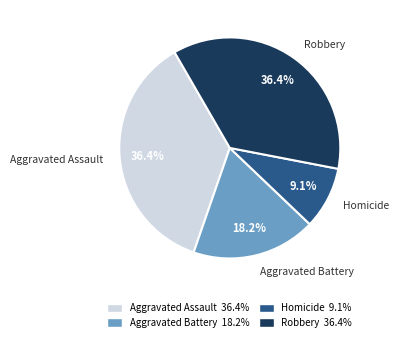

Is it true that Aggravated Assault is 36% of the pie?

True